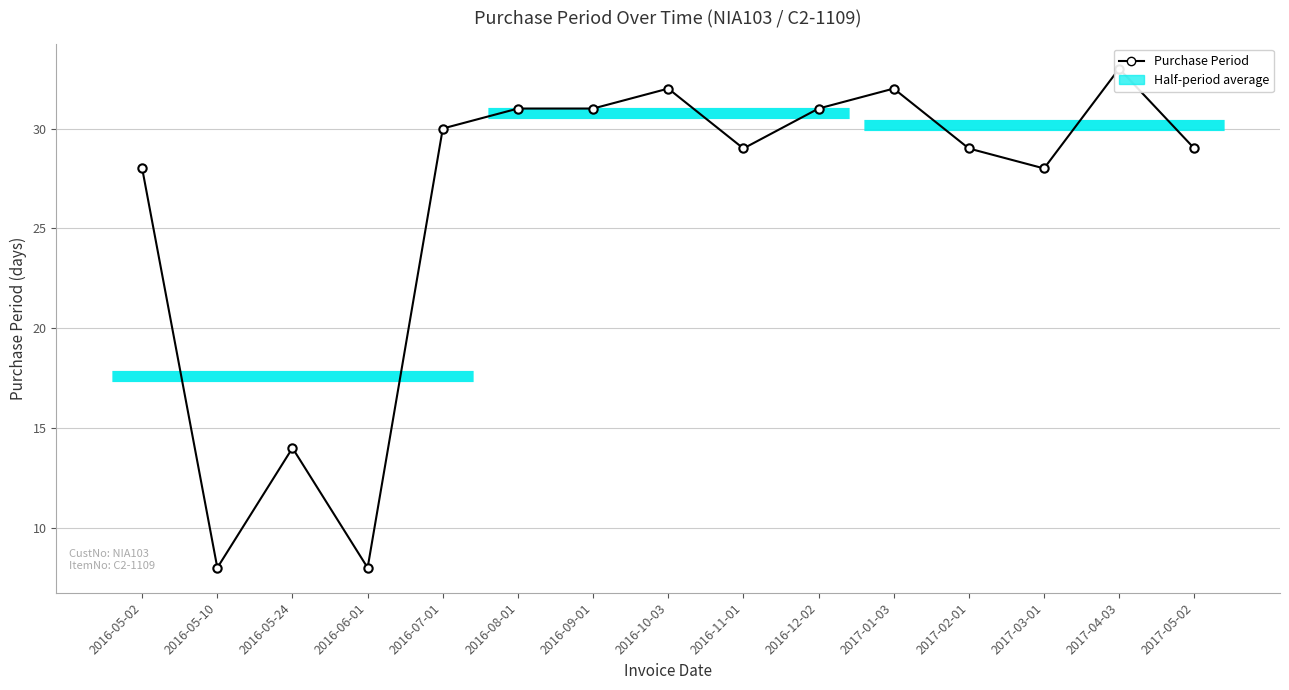

How many points are lower than both their immediate neighbors (excluding endpoints)?

4